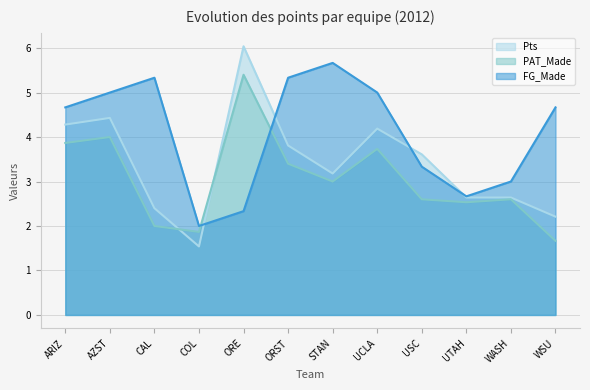

List the labels in order of FG_Made (line) value, smallest first.

COL, ORE, UTAH, WASH, USC, ARIZ, WSU, AZST, UCLA, CAL, ORST, STAN